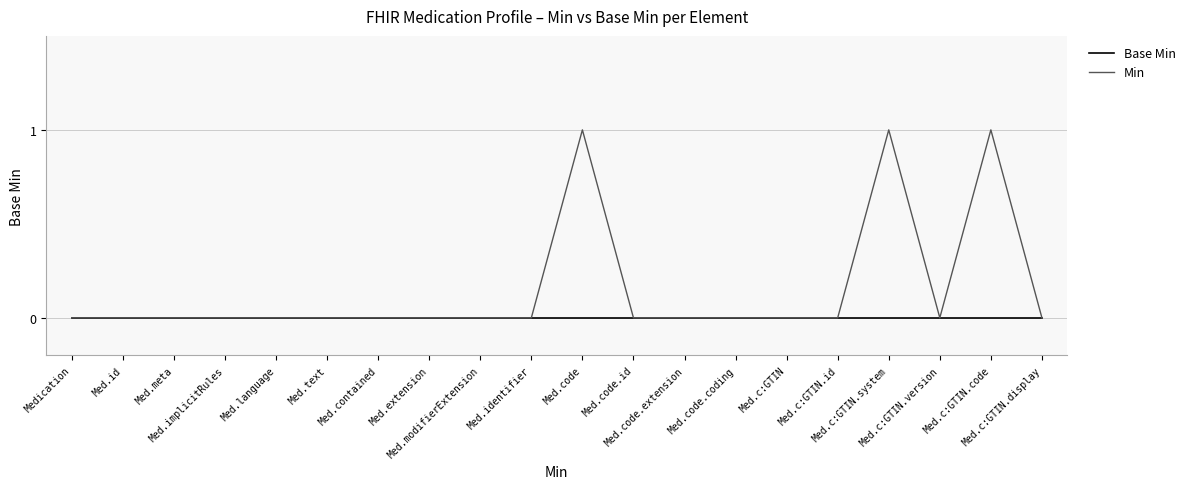

Rank the series by their maximum value, from highest to lowest.

Min, Base Min